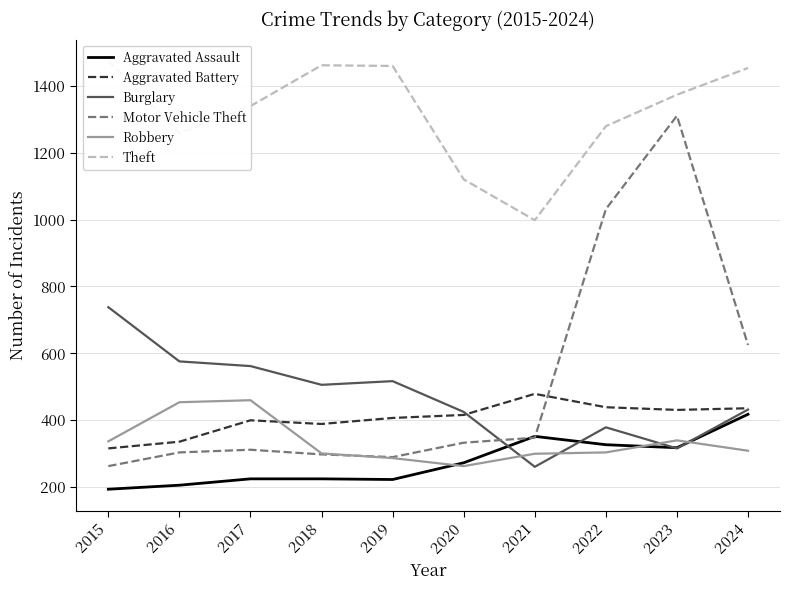

At which label does Aggravated Assault first exceed 273?

2021